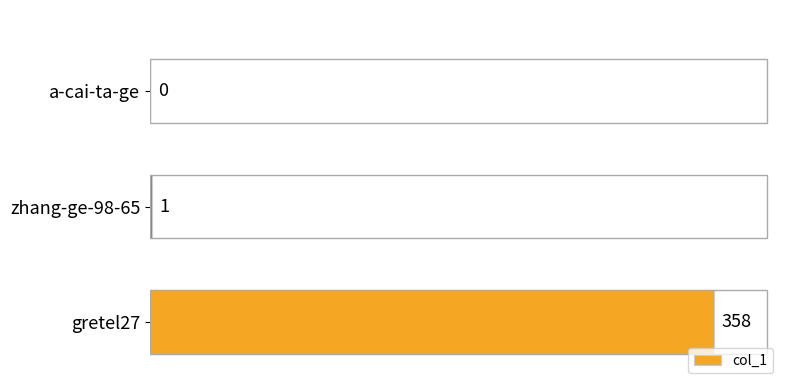

Between gretel27 and zhang-ge-98-65, which is larger?

gretel27